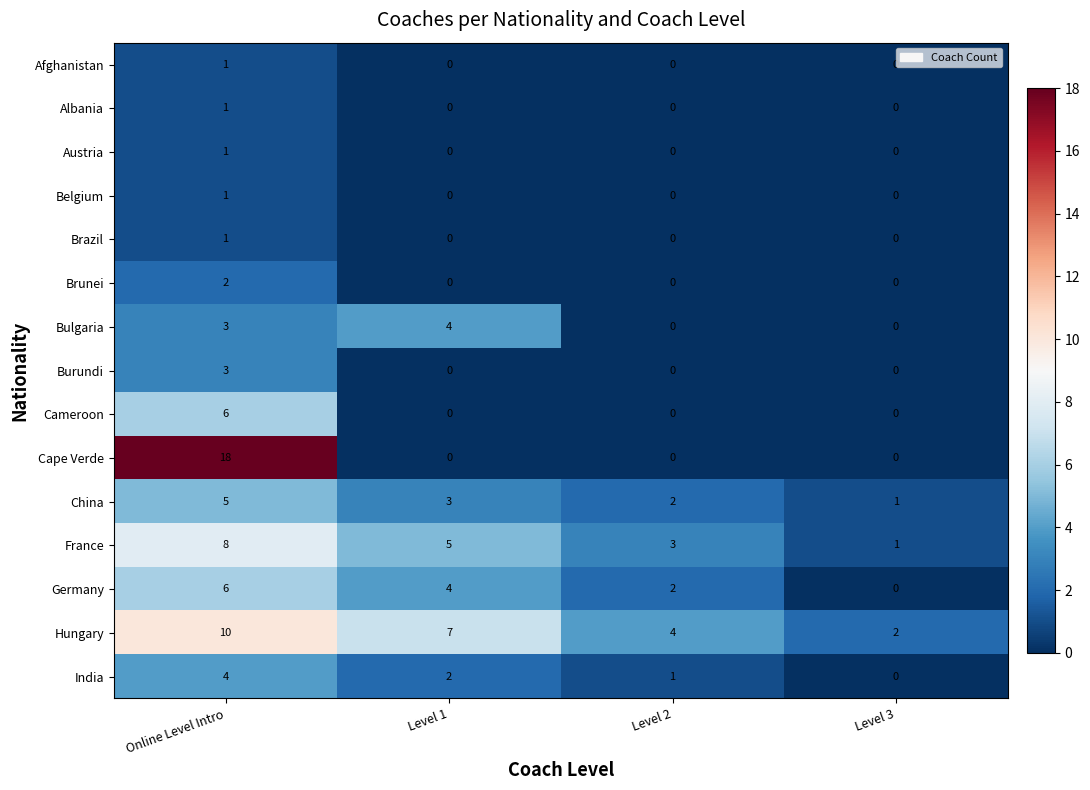

Between Level 1 and Level 3, which series saw the biggest shift?

Hungary